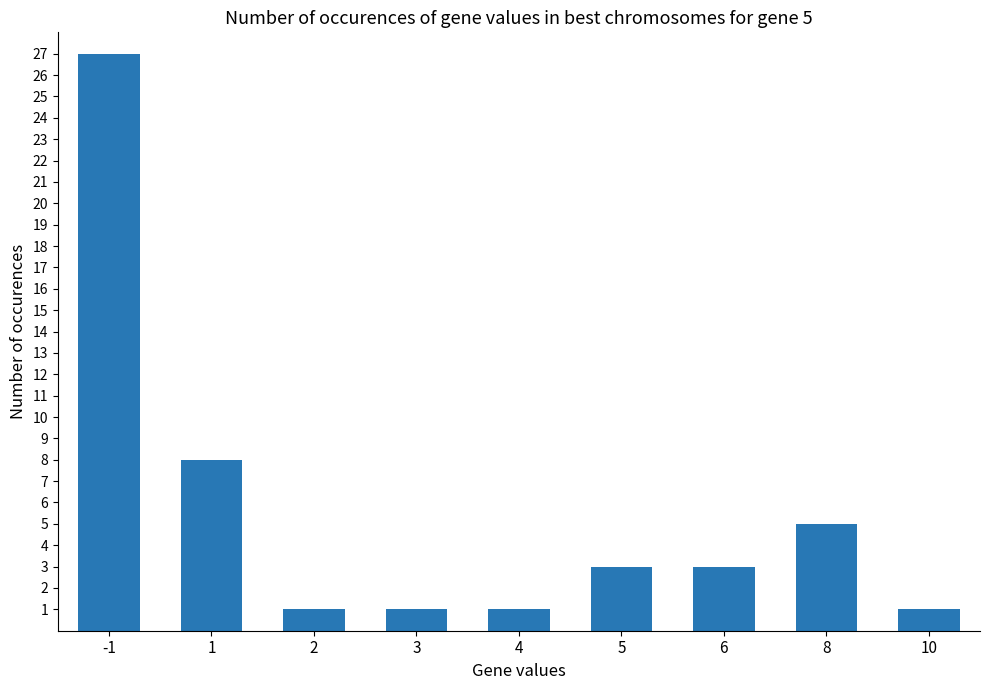

What is the difference between the values at 6 and 10?

2